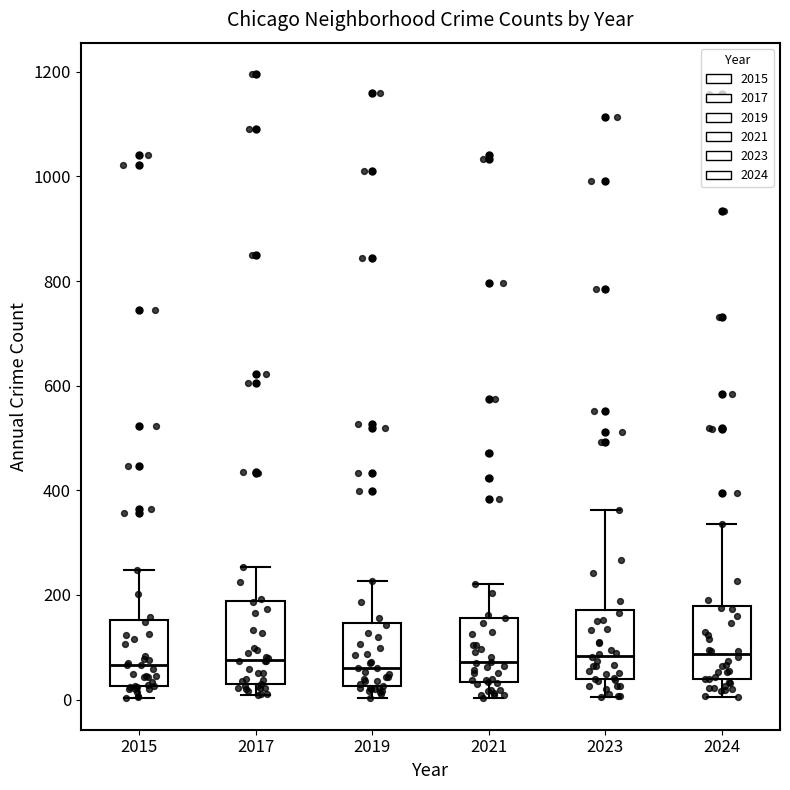

Where is the upper edge of the box at x = 2017 on the y-axis? The values are not printed on the chart, so give them approximately, as read against the axis.

180